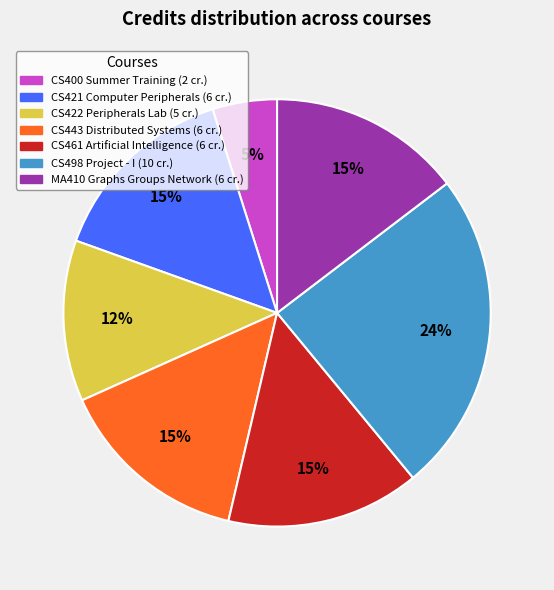

How many slices are in this pie chart?

7